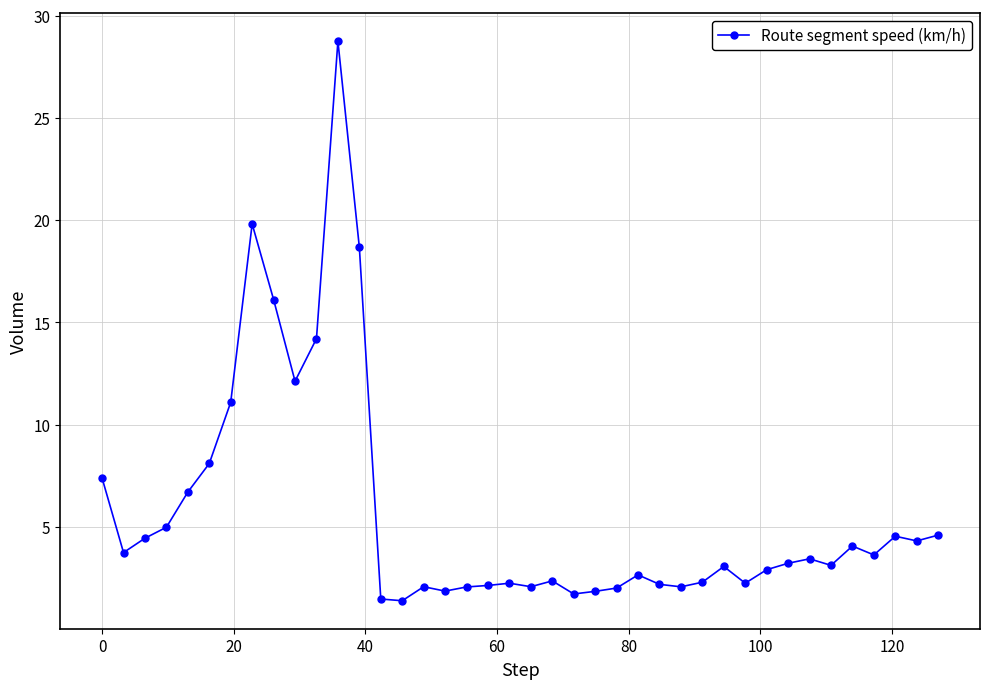

What is the greatest value displayed?

28.8